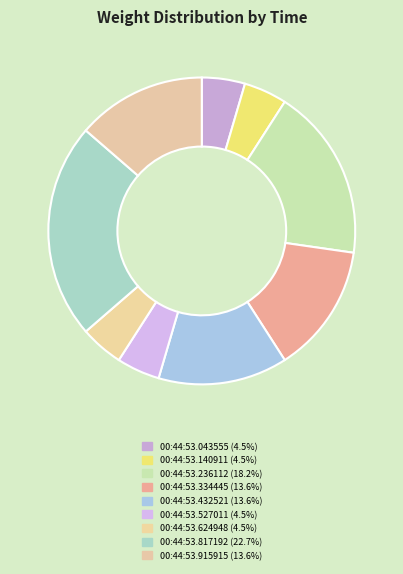

Count the number of slices in the pie.

9